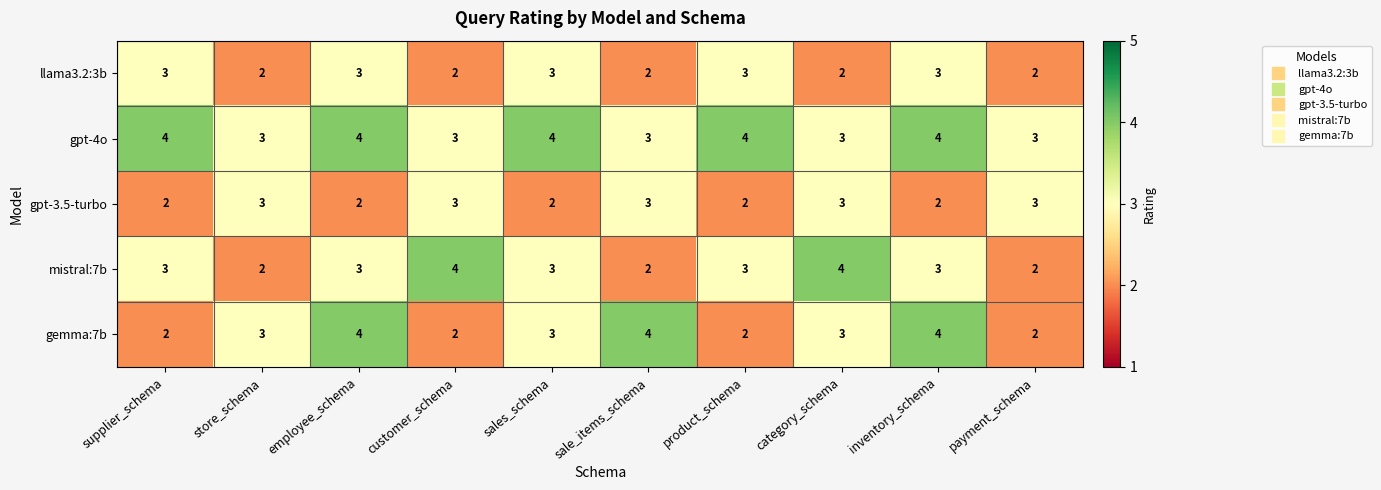

The value of mistral:7b at product_schema is 1. True or false?

False